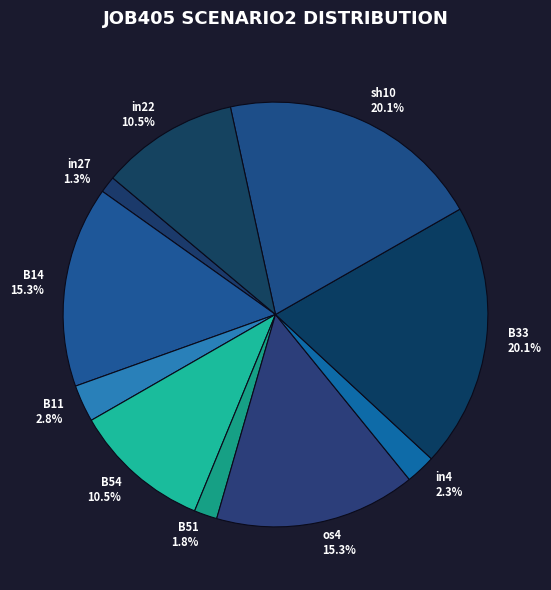

To the nearest percent, what is the average slice percentage?

10%